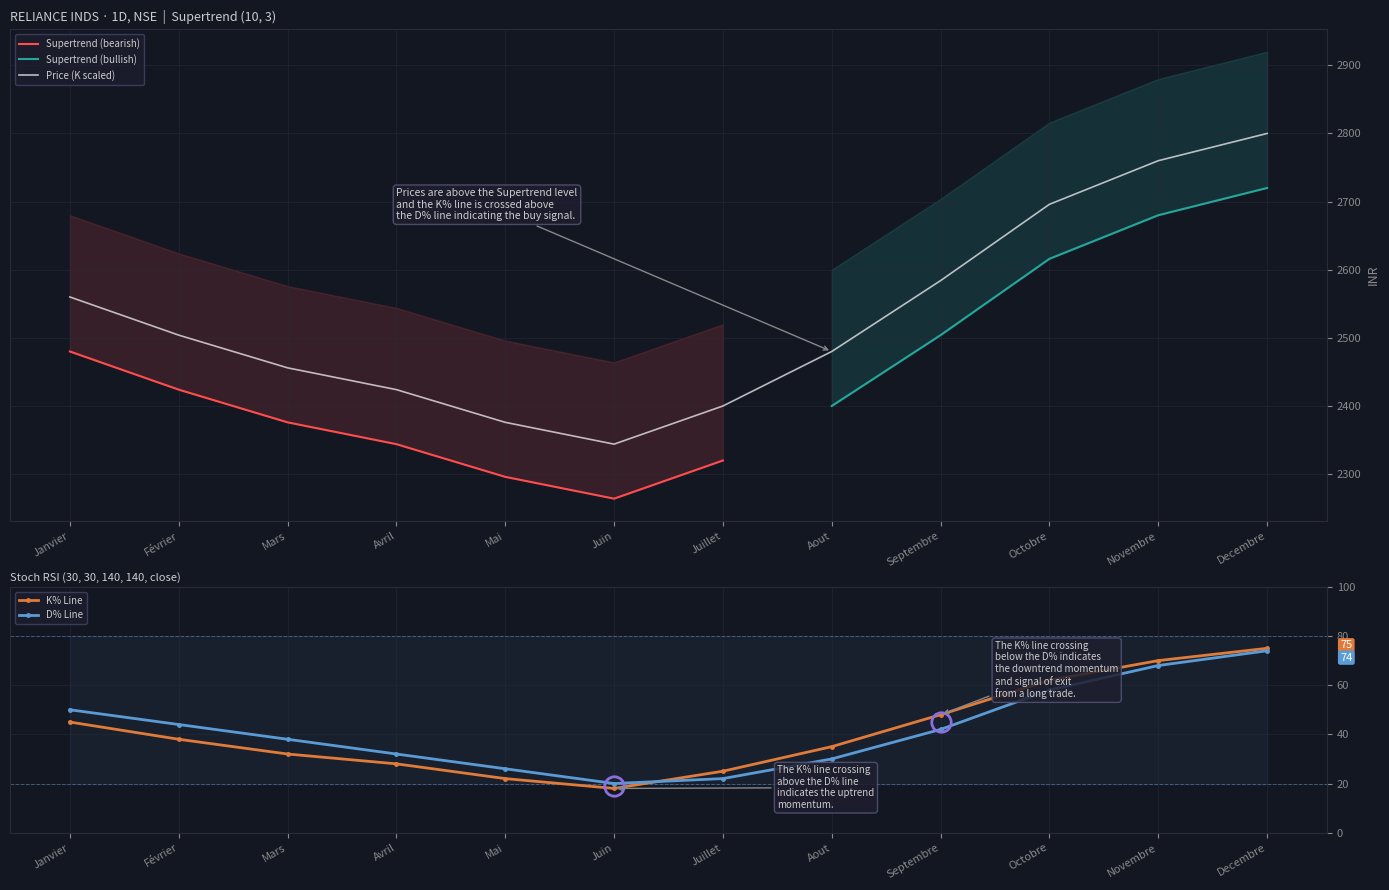

Is the value of K% Line at Mai greater than the value of D% Line at Juillet?

Yes